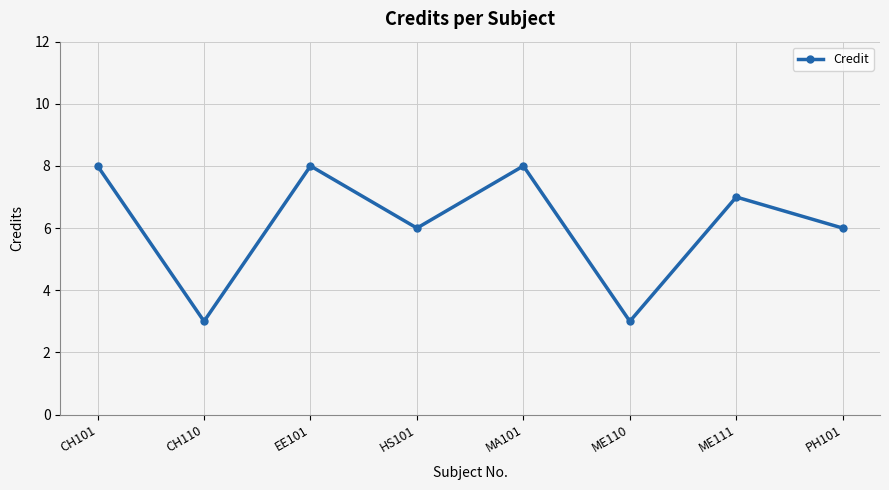

What is the greatest value displayed?

8